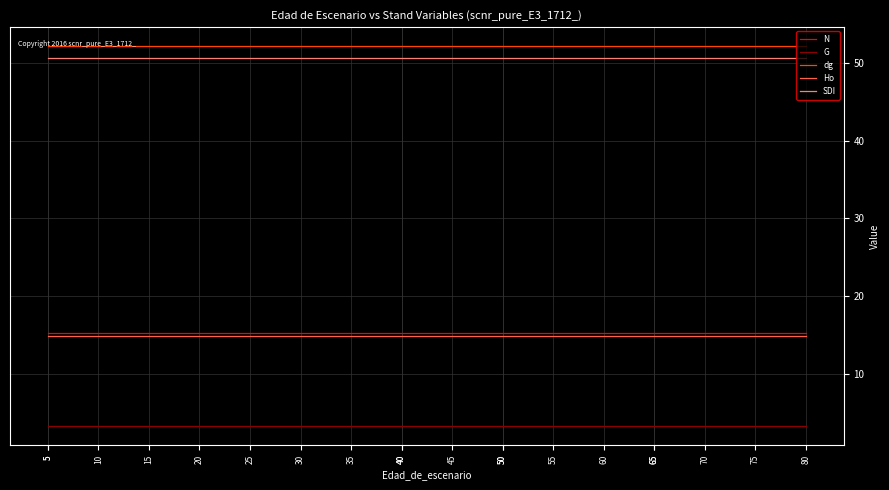

Which series changed the most between 30 and 65?

N